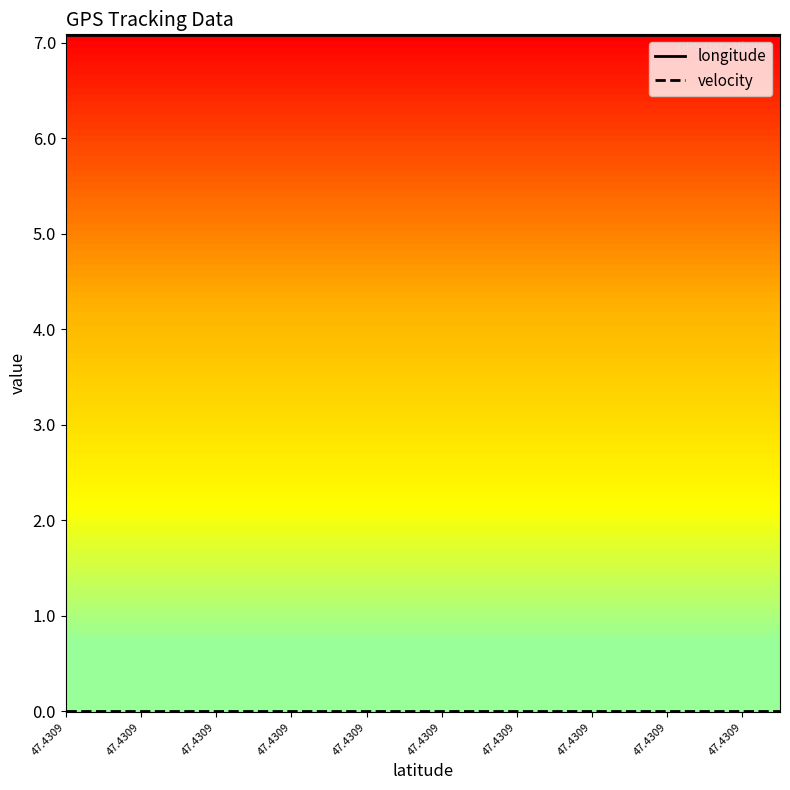

Does the chart display data point markers on the line(s)?

No